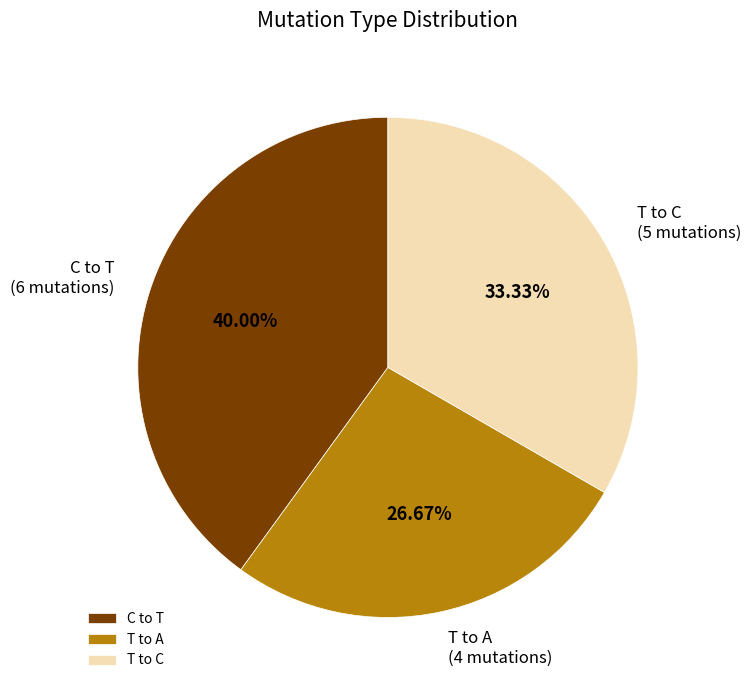

To the nearest percent, what is the difference between the largest and smallest slice percentages?

13%